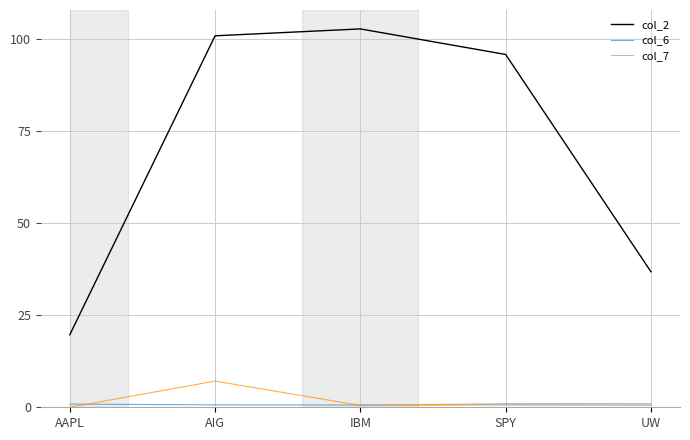

Which series has the largest range (max minus min)?

col_2